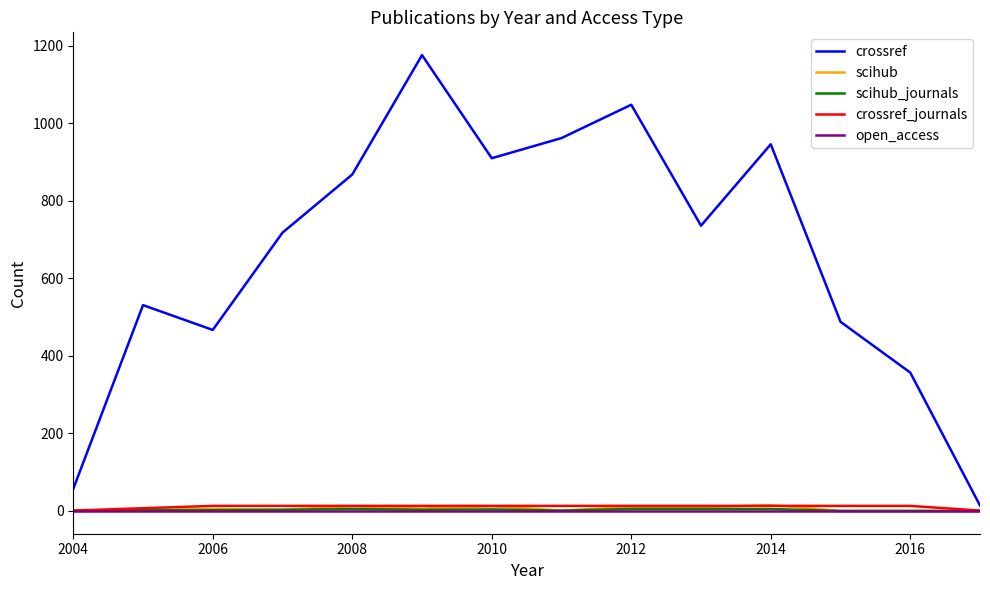

Which series has the widest spread of values?

crossref